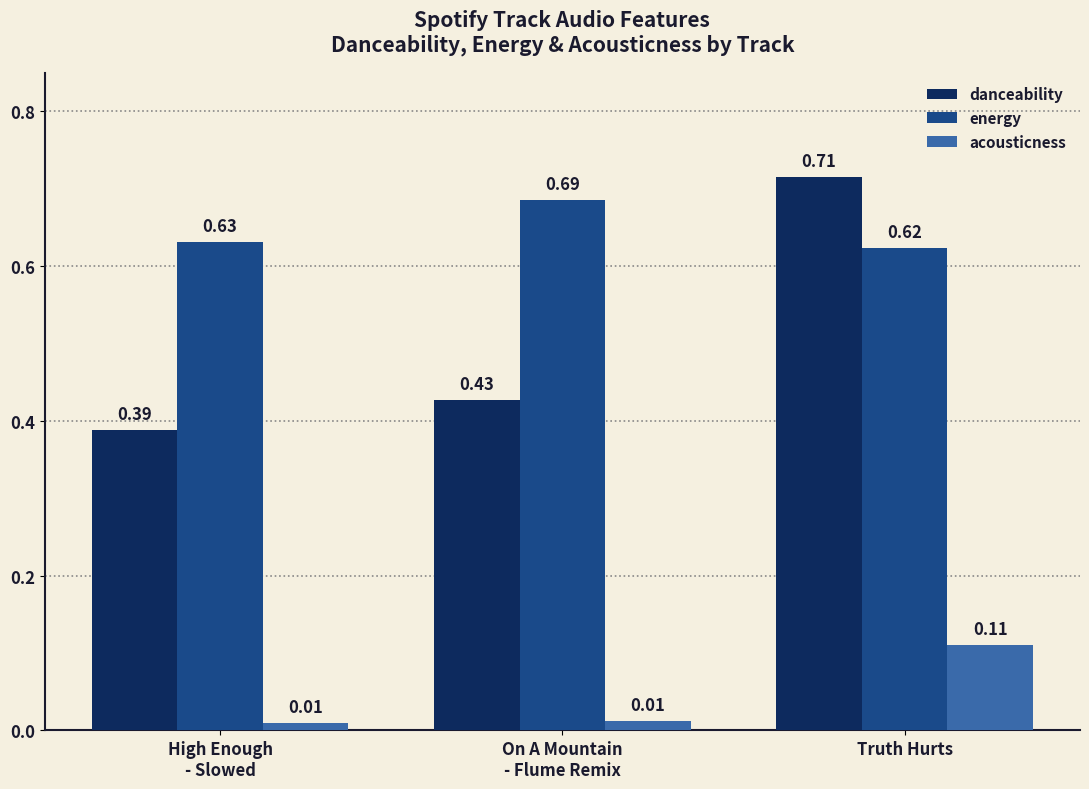

What position from the right is Truth Hurts?

1